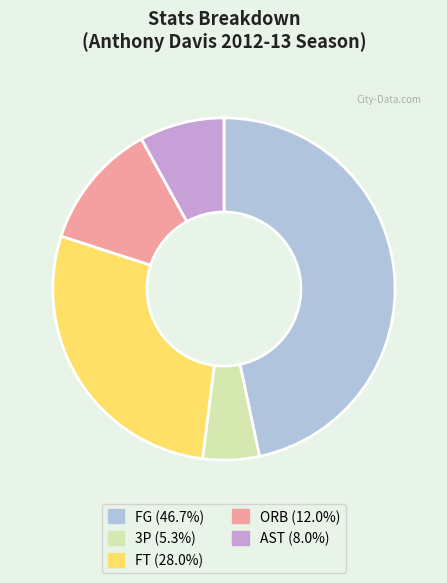

Approximately how many times larger is the value at AST compared to FG?

0.2